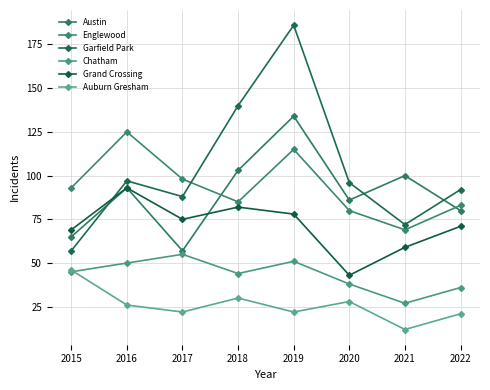

Reading left to right, what are all the values shown in this chart?

Austin: 65	93	57	103	134	86	100	80
Englewood: 93	125	98	85	115	80	69	83
Garfield Park: 57	97	88	140	186	96	72	92
Chatham: 45	50	55	44	51	38	27	36
Grand Crossing: 69	93	75	82	78	43	59	71
Auburn Gresham: 46	26	22	30	22	28	12	21